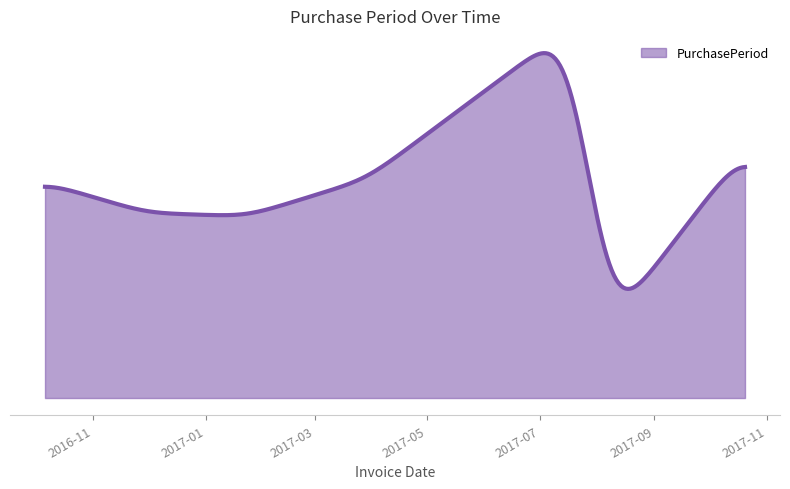

How many data points does each series have?

7